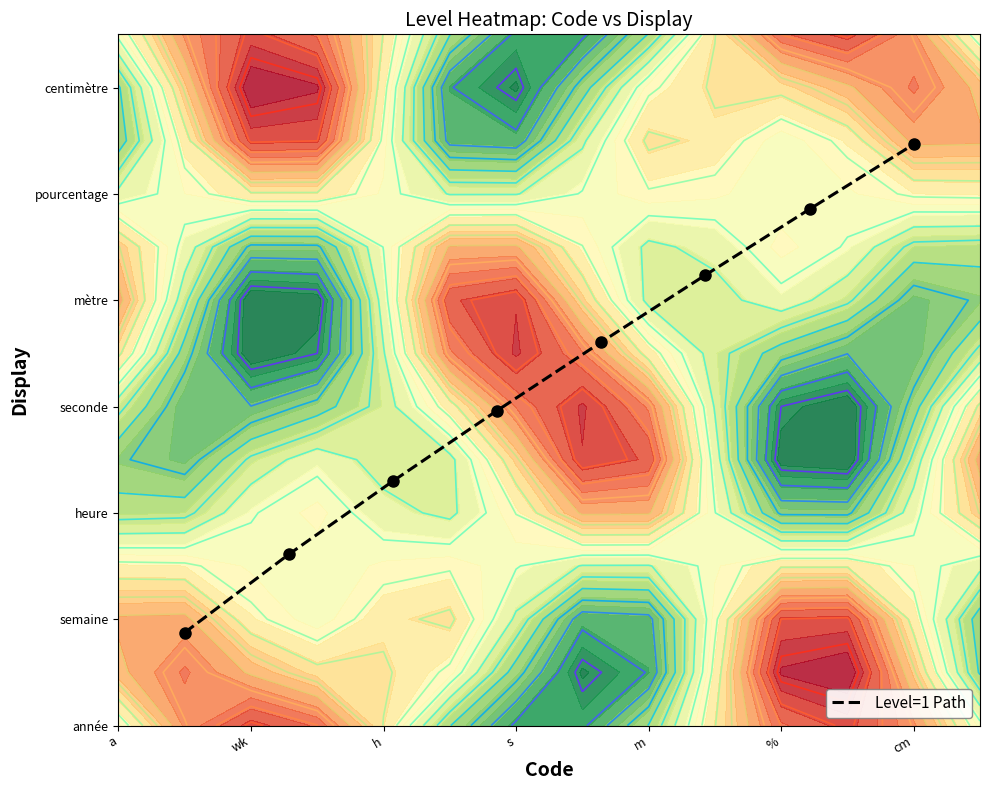

What is the sum of all values?

4.0